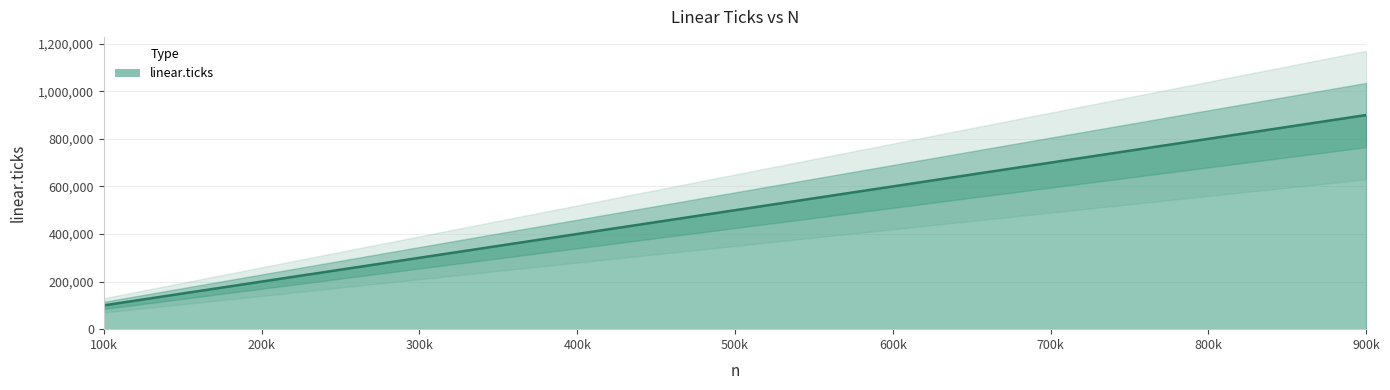

What is the sum of all values?

4500000